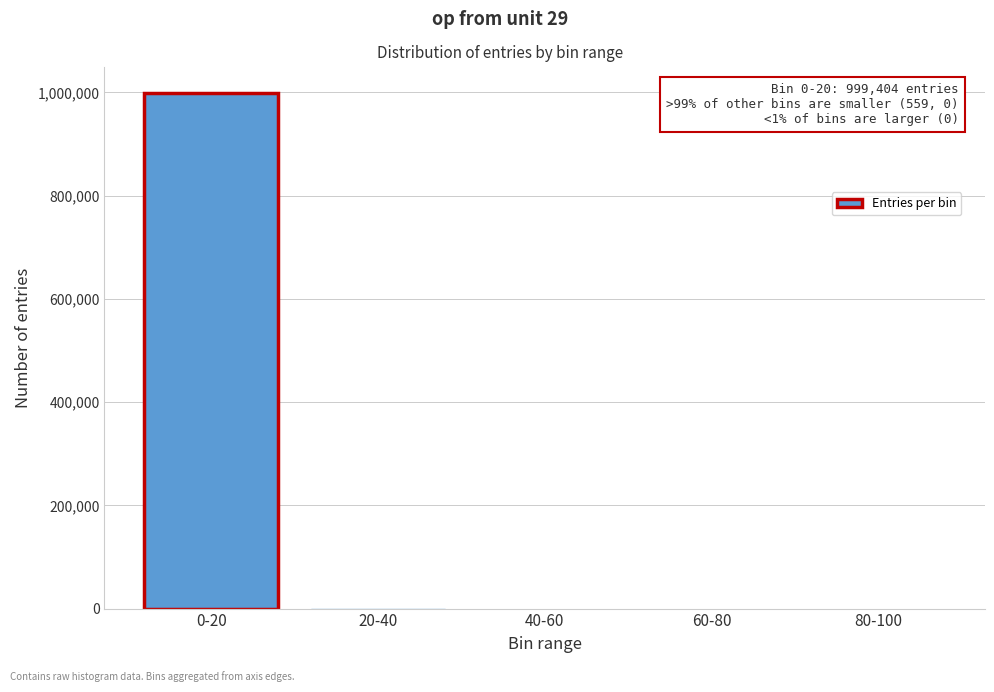

Which category has the highest value across all series?

0-20